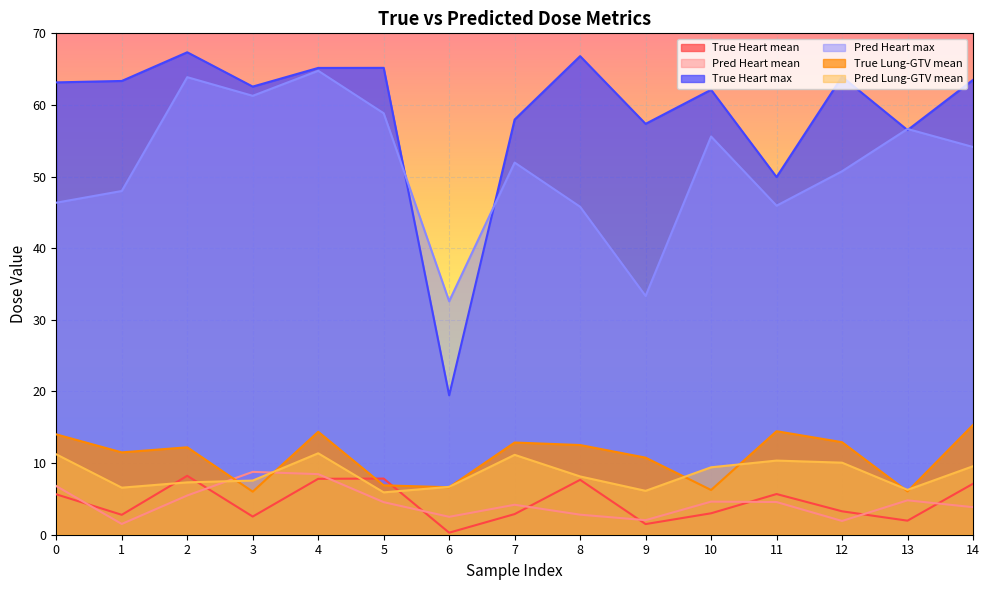

Reading left to right, extract all data points from this chart.

True Heart mean: 0=5.6	1=2.8	2=8.2	3=2.5	4=7.8	5=7.8	6=0.3	7=2.9	8=7.7	9=1.5	10=3.0	11=5.7	12=3.3	13=2.0	14=7.1
Pred Heart mean: 0=6.8	1=1.5	2=5.5	3=8.8	4=8.5	5=4.5	6=2.5	7=4.2	8=2.8	9=2.0	10=4.6	11=4.6	12=1.9	13=4.8	14=3.8
True Heart max: 0=63.2	1=63.3	2=67.4	3=62.6	4=65.2	5=65.2	6=19.5	7=58.0	8=66.8	9=57.4	10=62.1	11=49.9	12=63.9	13=56.5	14=63.5
Pred Heart max: 0=46.4	1=48.0	2=63.9	3=61.3	4=64.8	5=58.8	6=32.6	7=52.0	8=45.8	9=33.3	10=55.6	11=45.9	12=50.7	13=56.6	14=54.1
True Lung-GTV mean: 0=14.0	1=11.5	2=12.2	3=6.0	4=14.4	5=6.9	6=6.6	7=12.9	8=12.5	9=10.8	10=6.2	11=14.5	12=12.9	13=6.0	14=15.3
Pred Lung-GTV mean: 0=11.2	1=6.6	2=7.3	3=7.6	4=11.4	5=5.9	6=6.7	7=11.2	8=8.1	9=6.1	10=9.4	11=10.4	12=10.1	13=6.3	14=9.6